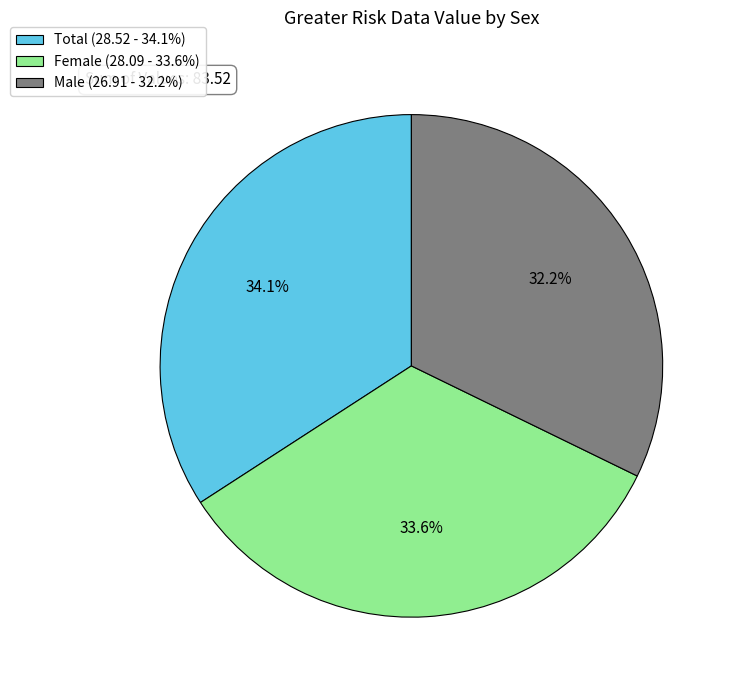

Is there a majority slice in this chart?

No